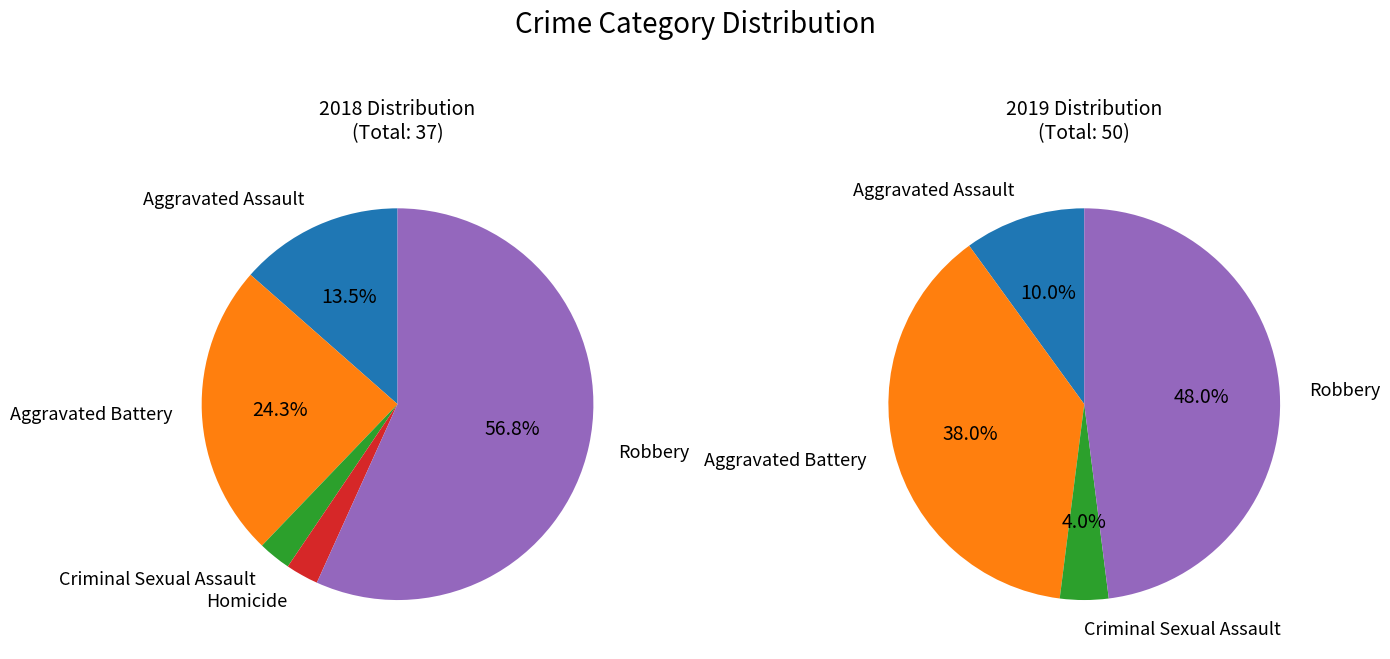

To the nearest percent, what percentage of the pie is Criminal Sexual Assault?

3%